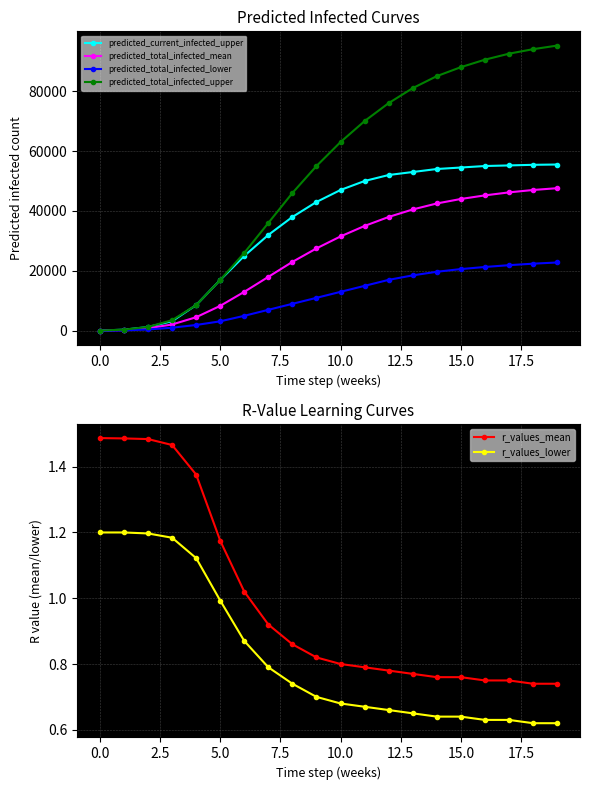

What is the highest value of the predicted_total_infected_upper series?

95200